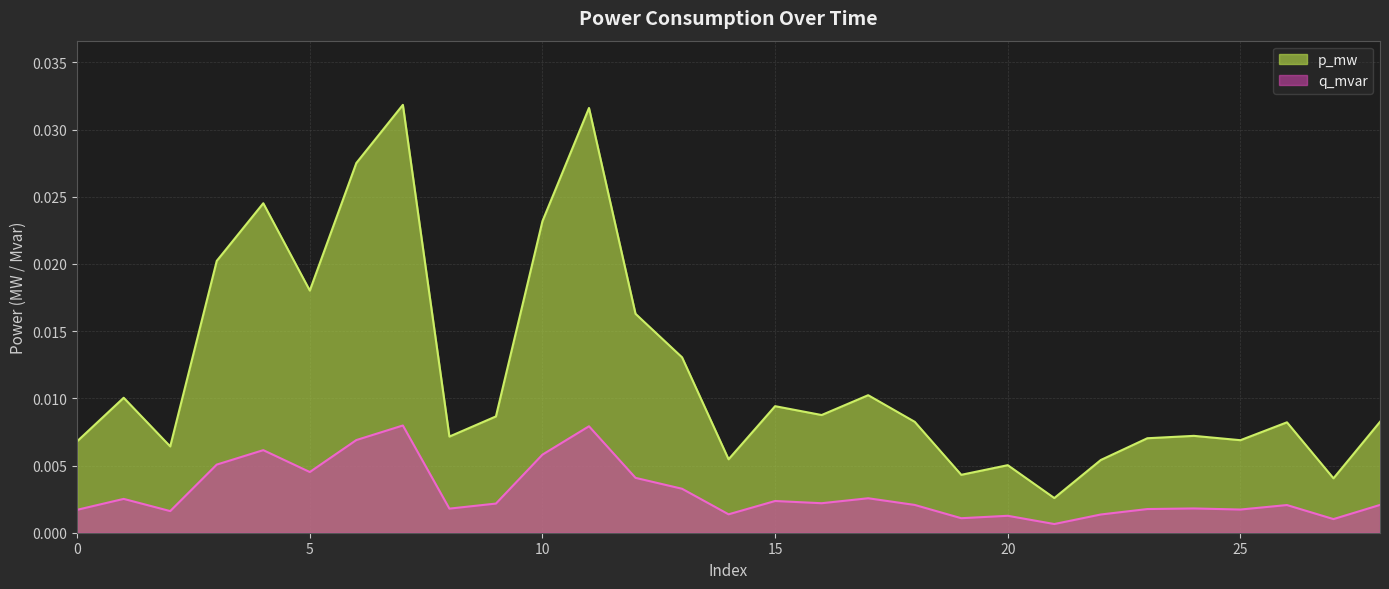

True or false: q_mvar has a value of 0.0 at 2.

False